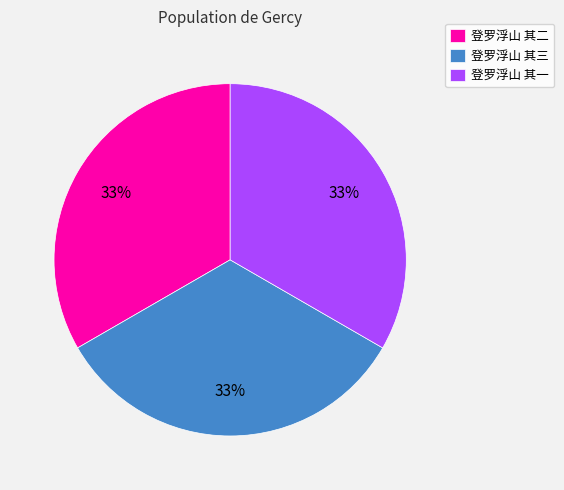

True or false: 登罗浮山 其三 accounts for 33% of the total.

True